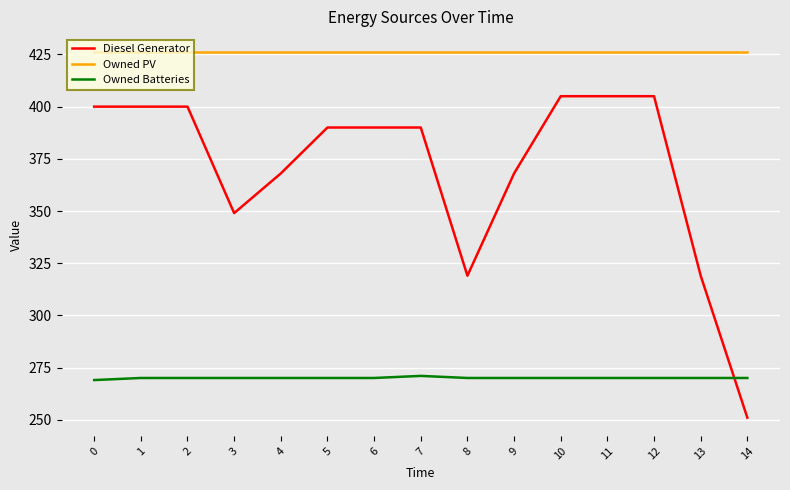

What is the difference between the highest and lowest values at 8?

156